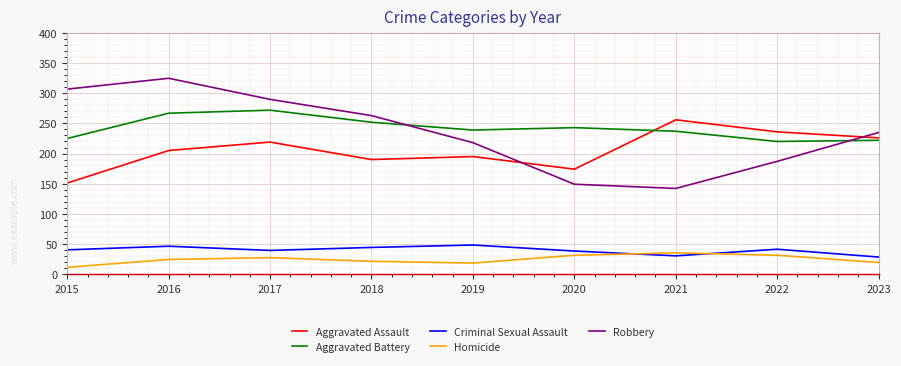

What is the sum of the Criminal Sexual Assault values at 2015 and 2017?

79